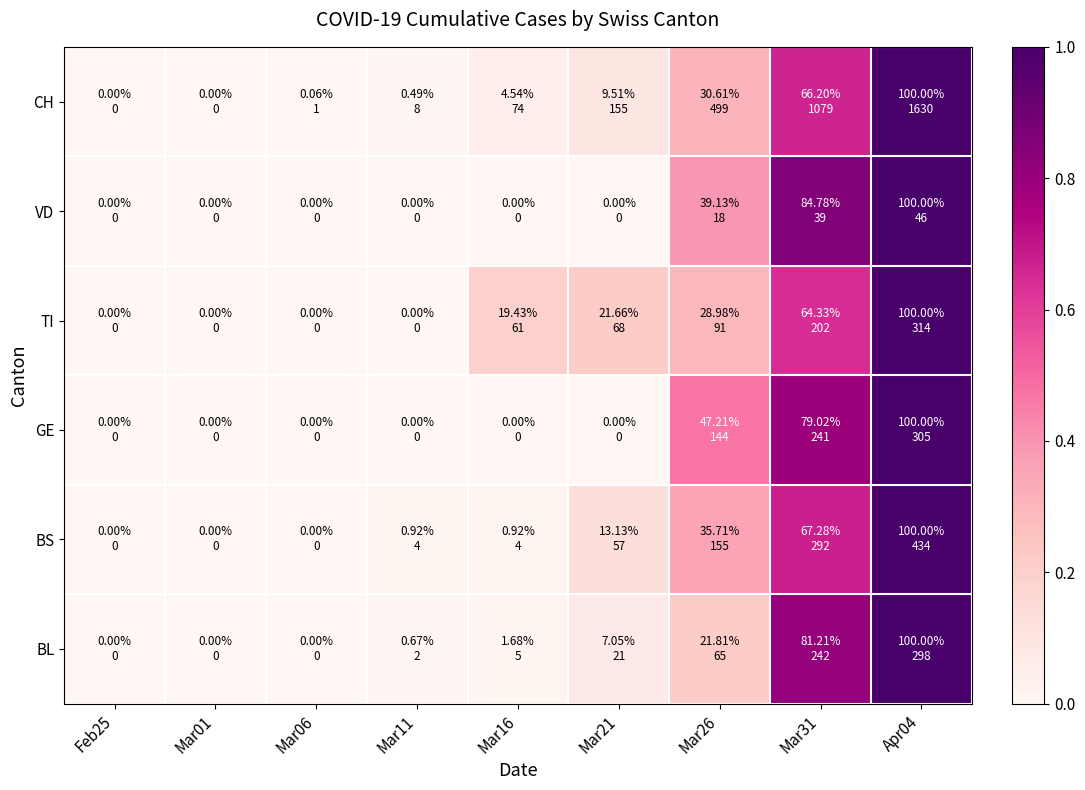

Reading left to right, transcribe all the data shown in this chart.

BL: Feb25=0.0	Mar01=0.0	Mar06=0.0	Mar11=0.0	Mar16=0.0	Mar21=0.1	Mar26=0.2	Mar31=0.8	Apr04=1.0
BS: Feb25=0.0	Mar01=0.0	Mar06=0.0	Mar11=0.0	Mar16=0.0	Mar21=0.1	Mar26=0.4	Mar31=0.7	Apr04=1.0
GE: Feb25=0.0	Mar01=0.0	Mar06=0.0	Mar11=0.0	Mar16=0.0	Mar21=0.0	Mar26=0.5	Mar31=0.8	Apr04=1.0
TI: Feb25=0.0	Mar01=0.0	Mar06=0.0	Mar11=0.0	Mar16=0.2	Mar21=0.2	Mar26=0.3	Mar31=0.6	Apr04=1.0
VD: Feb25=0.0	Mar01=0.0	Mar06=0.0	Mar11=0.0	Mar16=0.0	Mar21=0.0	Mar26=0.4	Mar31=0.8	Apr04=1.0
CH: Feb25=0.0	Mar01=0.0	Mar06=0.0	Mar11=0.0	Mar16=0.0	Mar21=0.1	Mar26=0.3	Mar31=0.7	Apr04=1.0